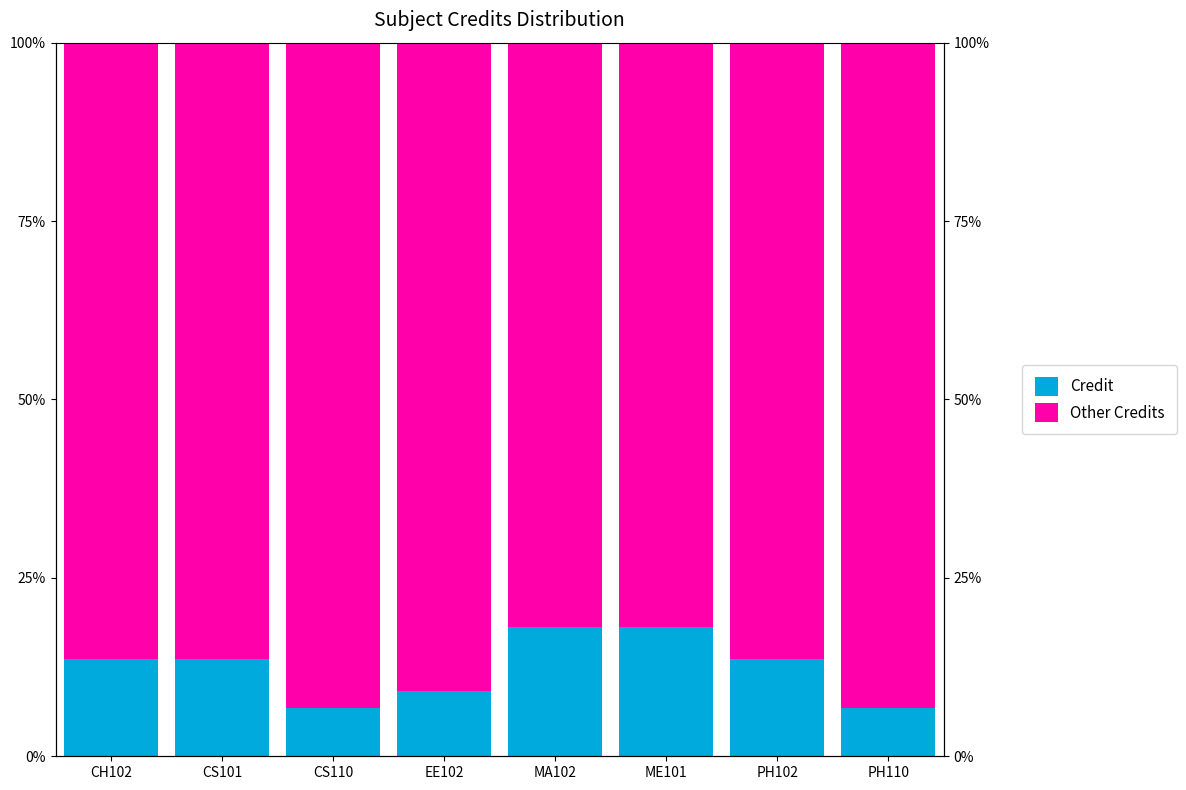

Between CH102 and CS110, which is larger?

CH102